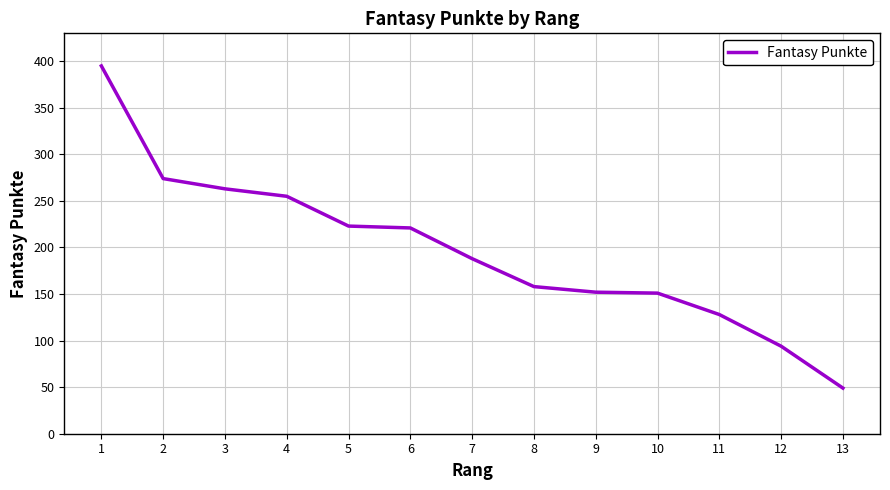

Read the value at 8.

158